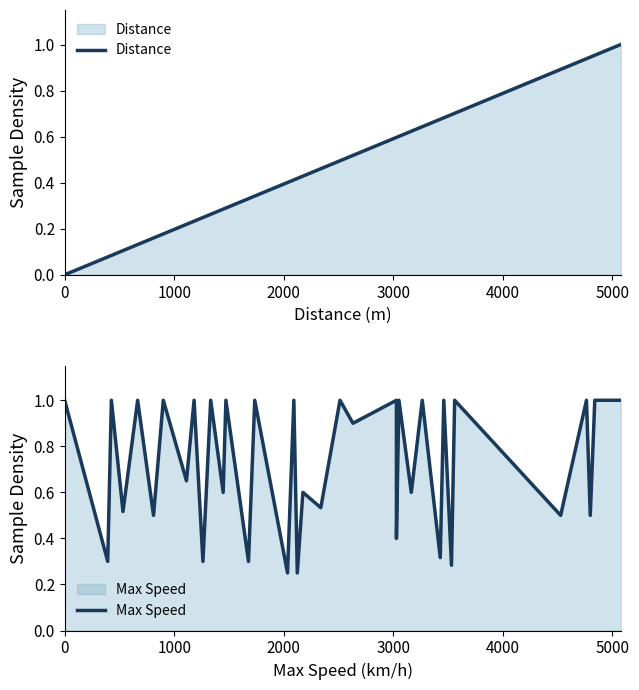

Rank the series by their average value, from lowest to highest.

Distance, Max Speed